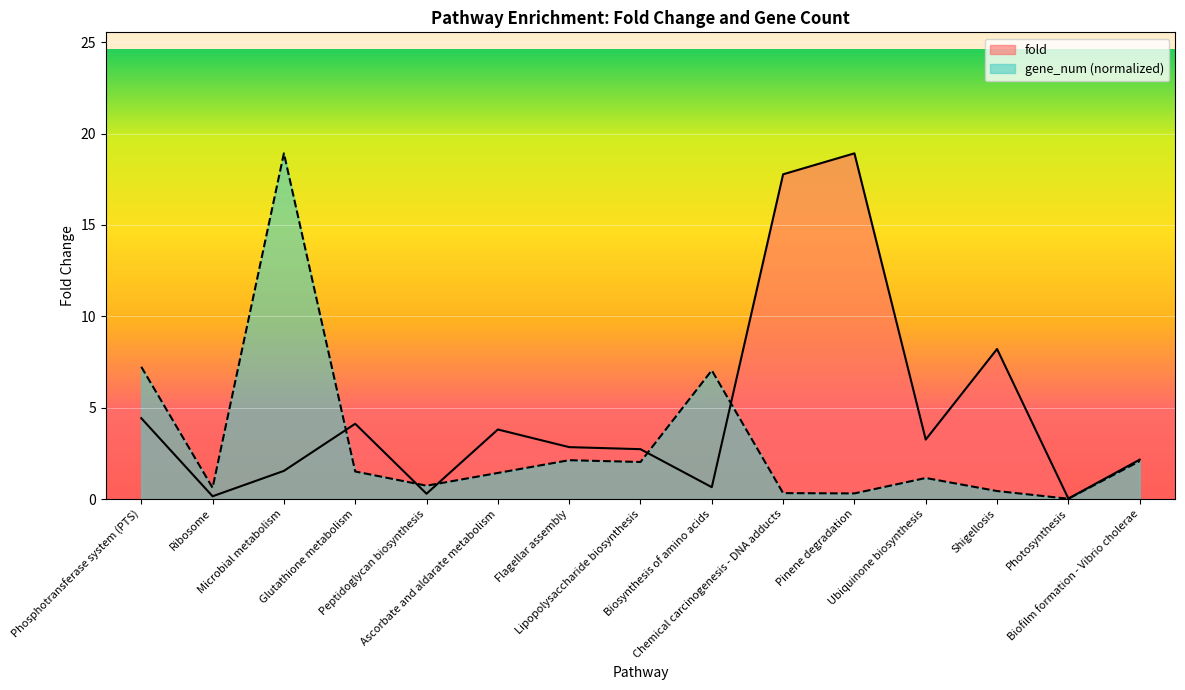

At which category does gene_num reach its first local peak?

Microbial metabolism